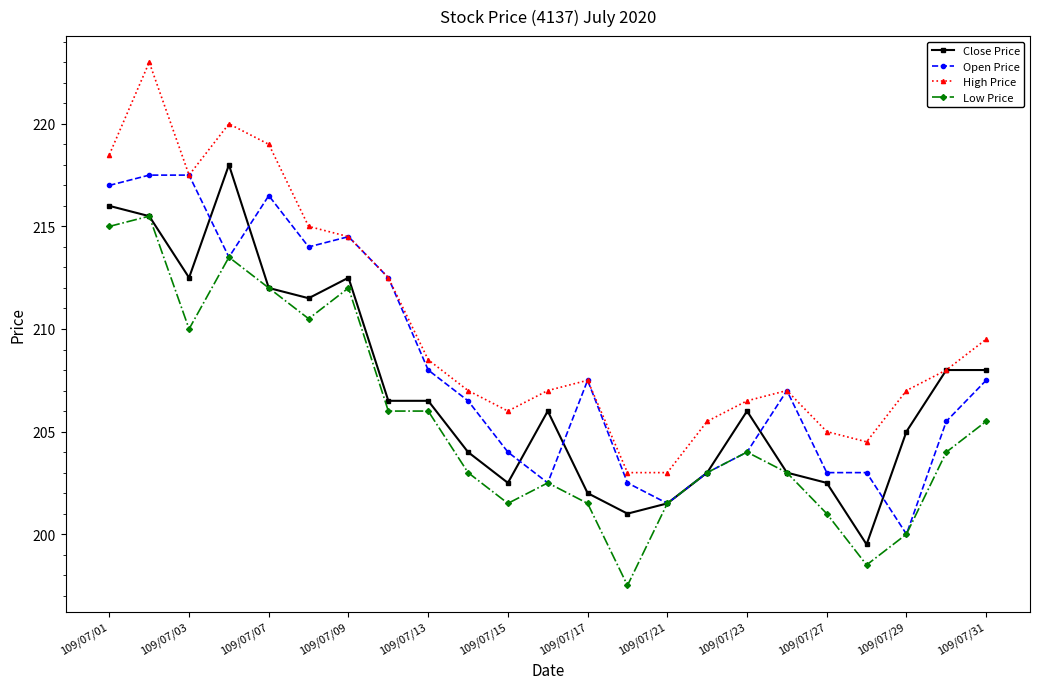

List the series in order of their overall mean, lowest first.

Low Price, Close Price, Open Price, High Price